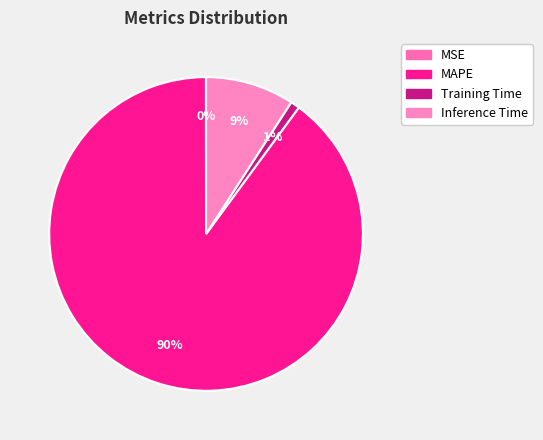

Rank the categories by value from lowest to highest.

MSE, Training Time, Inference Time, MAPE